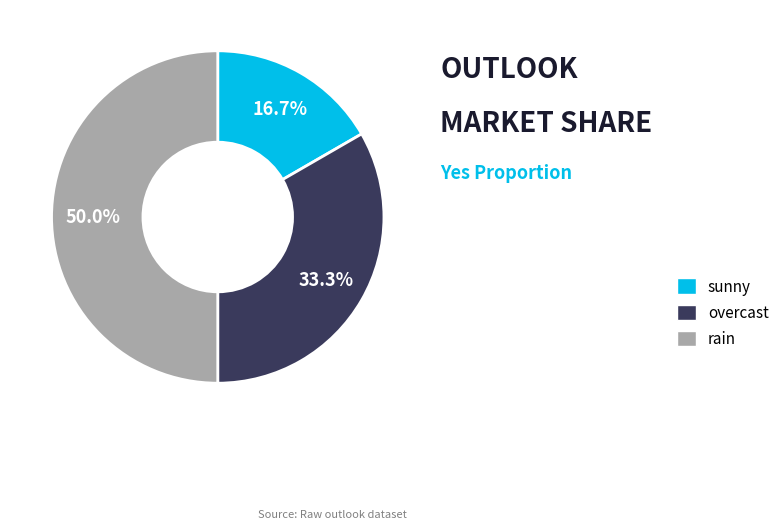

Which has a higher value, rain or overcast?

rain